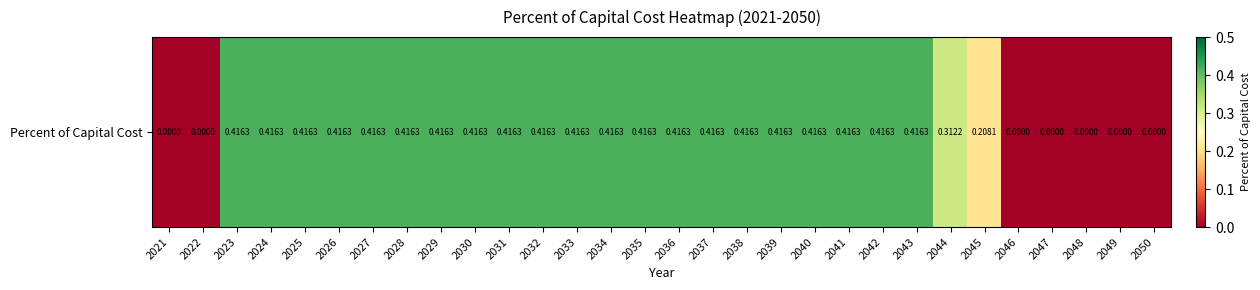

List the labels in order of value, smallest first.

2021, 2022, 2046, 2047, 2048, 2049, 2050, 2045, 2044, 2023, 2024, 2025, 2026, 2027, 2028, 2029, 2030, 2031, 2032, 2033, 2034, 2035, 2036, 2037, 2038, 2039, 2040, 2041, 2042, 2043